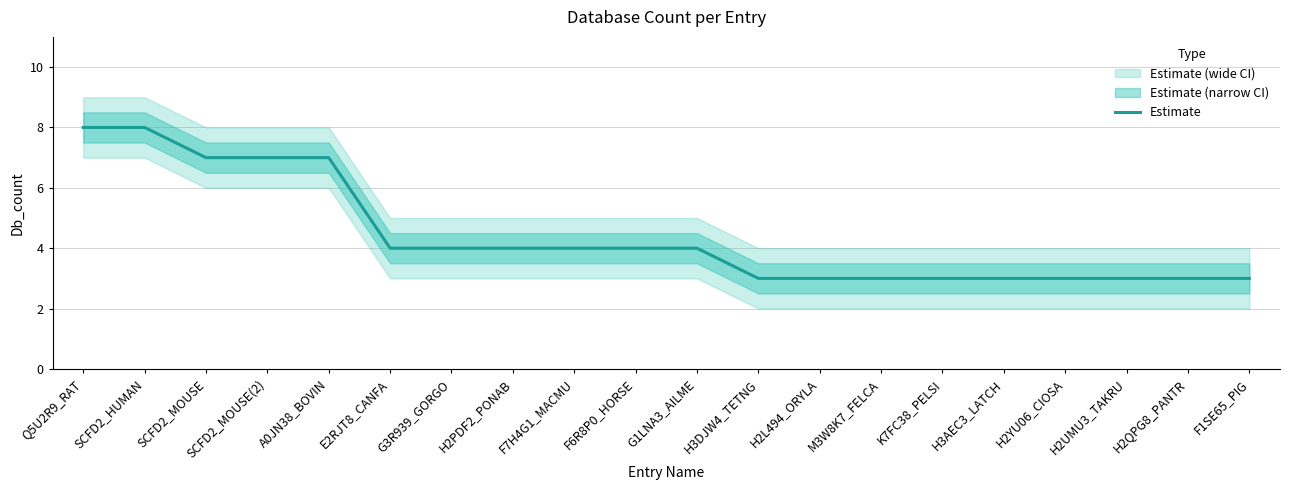

What is the greatest value displayed?

8